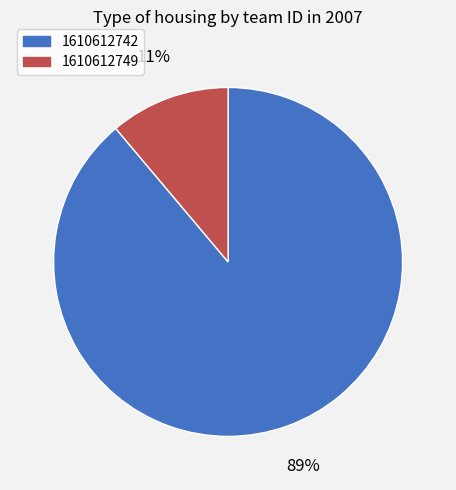

How many slices are in this pie chart?

2